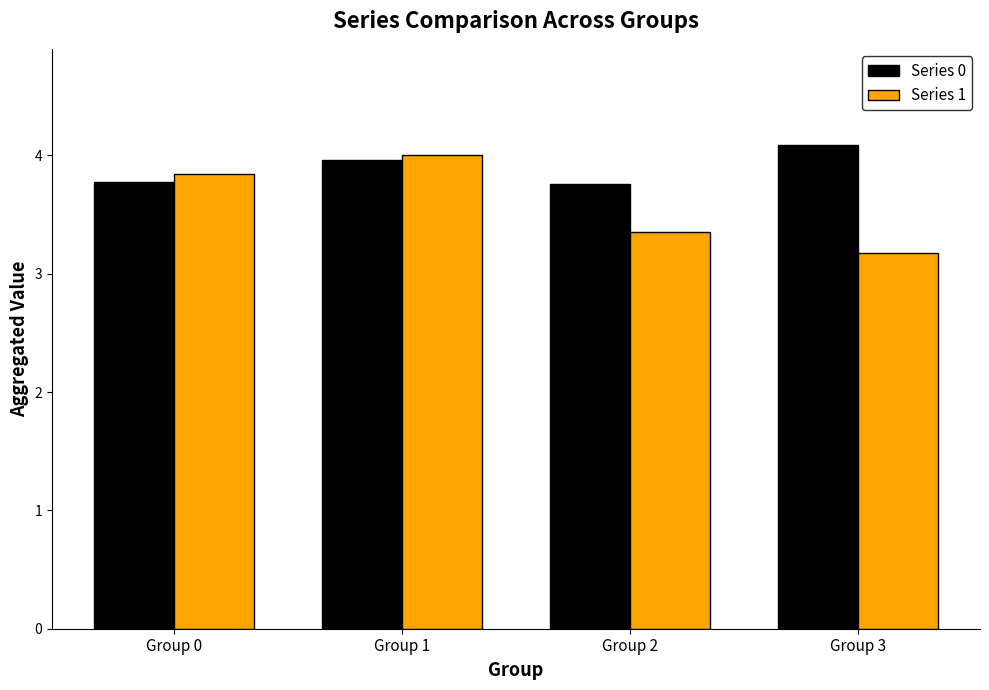

How many Series 0 values are between 3 and 4?

3